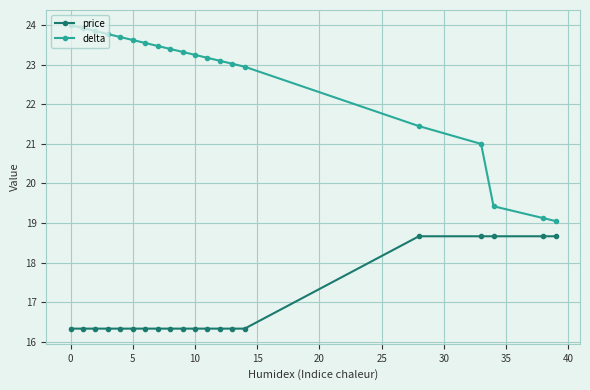

List the series in order of their overall mean, lowest first.

price, delta